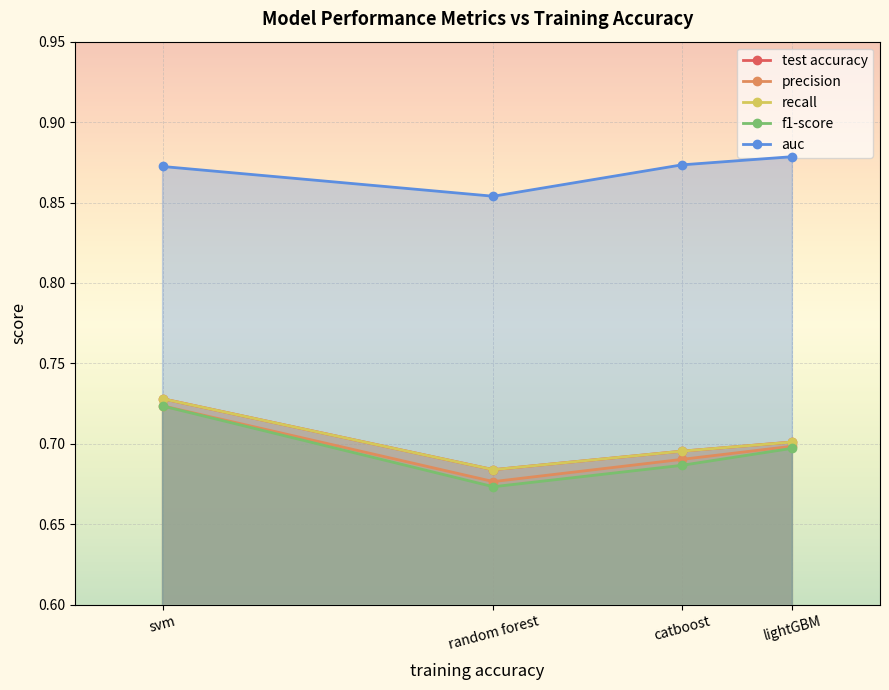

How many lines are shown in the chart?

5